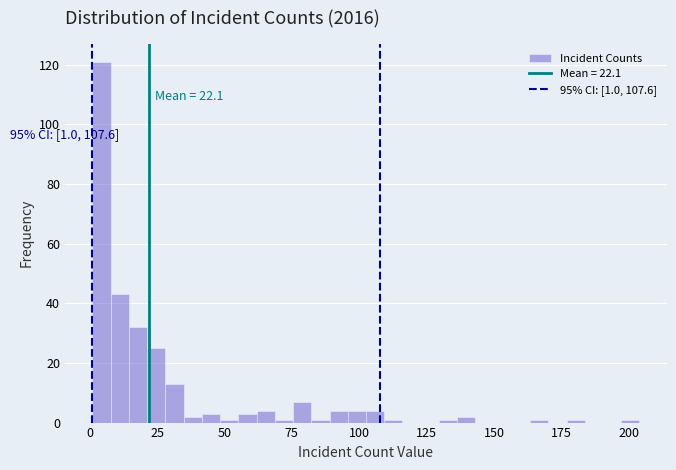

Around what value on the x-axis is the tallest bar? Give the approximate position of its centre, as read against the axis.

5